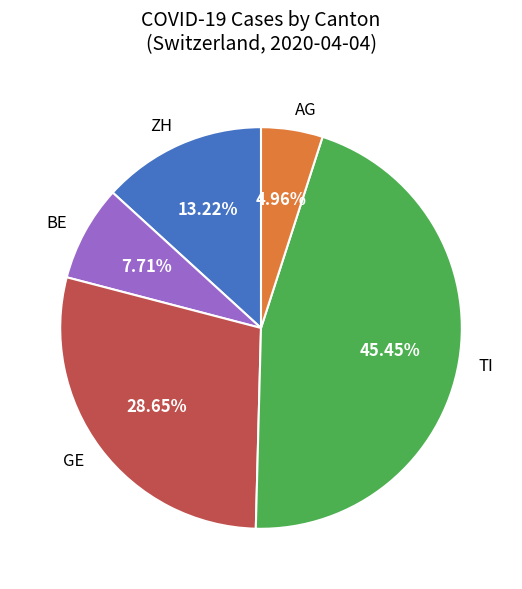

Is there a majority slice in this chart?

No